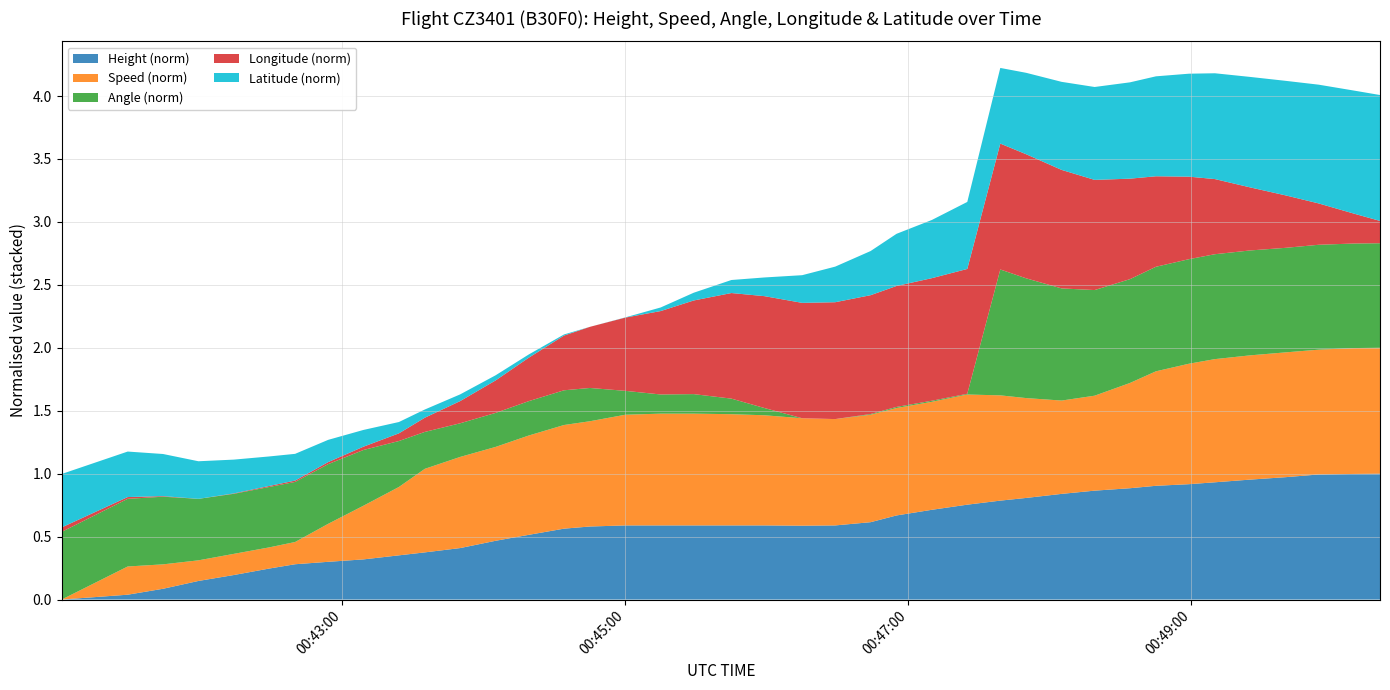

Reading right to left, extract all data points from this chart.

Height: 3596.6	3589.0	3573.8	3497.6	3429.0	3352.8	3299.5	3253.7	3185.2	3116.6	3025.1	2910.8	2834.6	2720.3	2575.6	2415.5	2225.0	2133.6	2126.0	2133.6	2133.6	2133.6	2133.6	2133.6	2103.1	2042.2	1866.9	1699.3	1493.5	1371.6	1287.8	1173.5	1104.9	1036.3	914.4	731.5	563.9	342.9	175.3	38.1
Speed: 635.2	635.2	631.5	631.5	629.7	626.0	616.7	596.3	564.9	529.7	524.1	546.3	564.9	581.5	574.1	572.3	572.3	568.6	572.3	581.5	585.2	587.1	587.1	583.4	564.9	559.3	544.5	526.0	516.7	490.8	438.9	388.9	335.2	281.5	277.8	277.8	275.9	288.9	301.9	205.6
Angle: 297.0	297.0	298.0	297.0	298.0	298.0	297.0	297.0	295.0	300.0	318.0	339.0	356.0	10.0	11.0	11.0	10.0	8.0	8.0	28.0	51.0	62.0	61.0	74.0	100.0	104.0	103.0	102.0	101.0	110.0	135.0	162.0	173.0	174.0	175.0	174.0	178.0	195.0	195.0	195.0
Longitude: 113.3	113.4	113.4	113.4	113.4	113.5	113.5	113.5	113.5	113.5	113.5	113.6	113.6	113.6	113.6	113.5	113.5	113.5	113.5	113.5	113.5	113.5	113.5	113.5	113.4	113.4	113.4	113.4	113.3	113.3	113.3	113.3	113.3	113.3	113.3	113.3	113.3	113.3	113.3	113.3
Latitude: 23.6	23.6	23.6	23.6	23.5	23.5	23.5	23.5	23.5	23.5	23.5	23.5	23.5	23.4	23.4	23.4	23.4	23.4	23.3	23.3	23.3	23.3	23.3	23.3	23.3	23.3	23.3	23.3	23.3	23.3	23.3	23.3	23.3	23.3	23.3	23.4	23.4	23.4	23.4	23.4